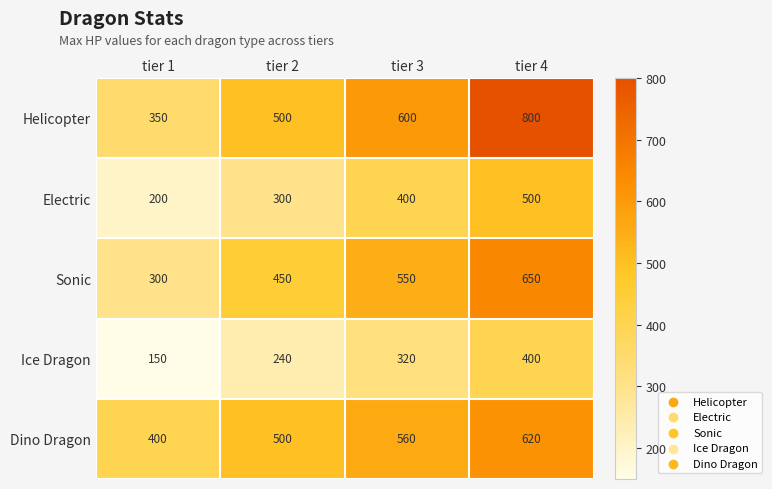

What is the difference between the Sonic values at tier 2 and tier 3?

100